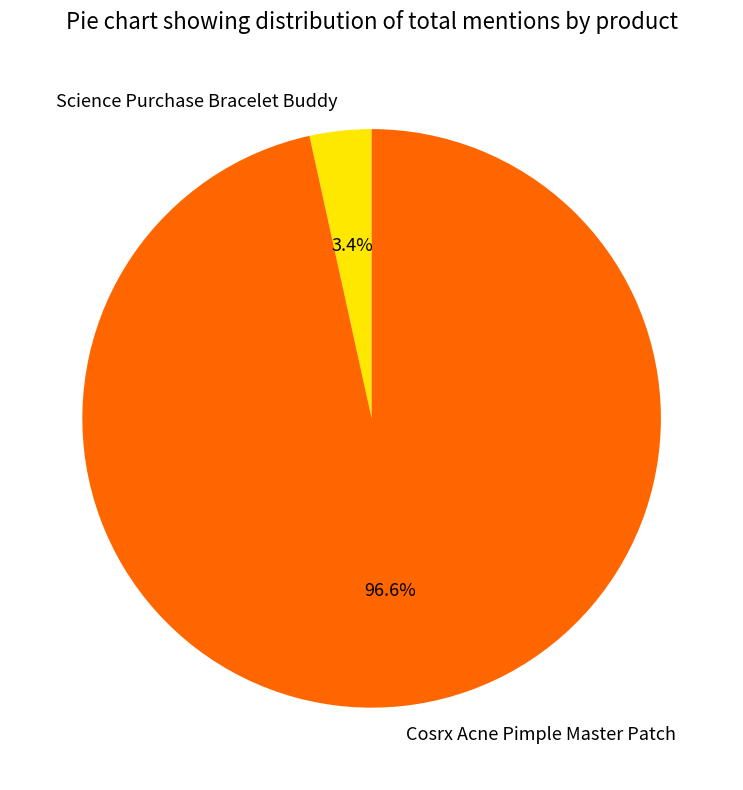

What is the total percentage of Science Purchase Bracelet Buddy and Cosrx Acne Pimple Master Patch?

100.0%